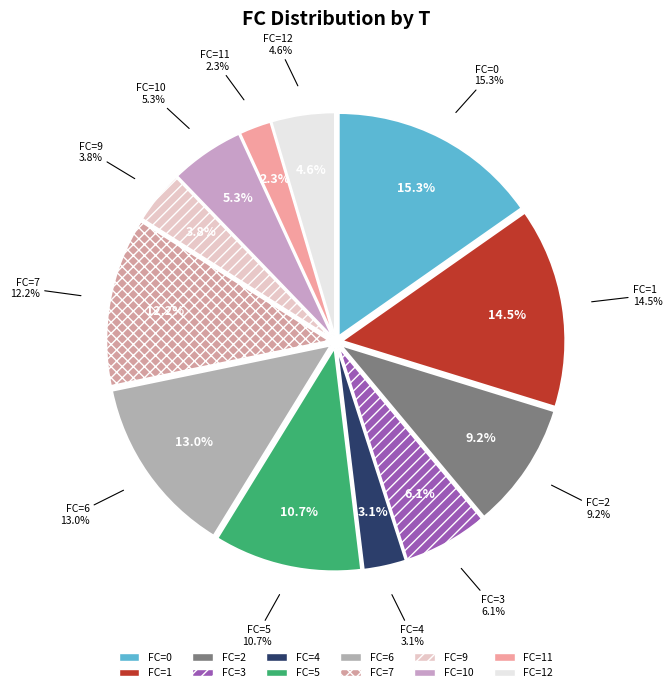

Rank the categories by value from highest to lowest.

0, 1, 6, 7, 5, 2, 3, 10, 12, 9, 4, 11